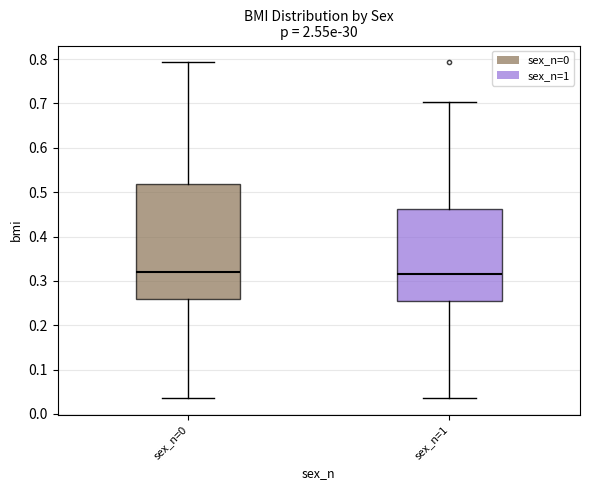

Comparing the boxes themselves (not the whiskers), which one is the tallest?

sex_n=0